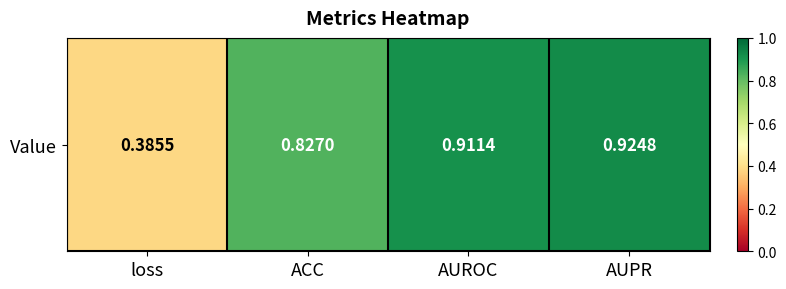

Rank the categories by value from lowest to highest.

loss, ACC, AUROC, AUPR